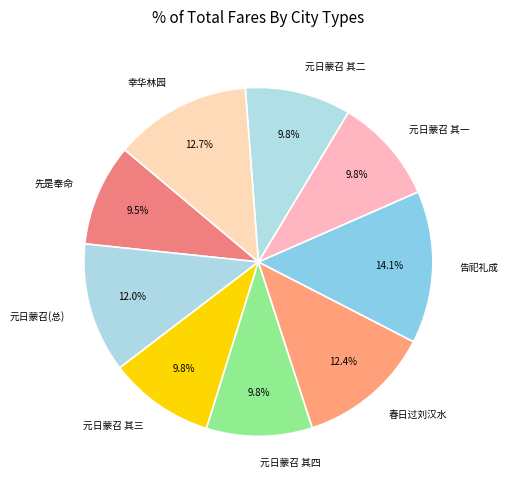

What is the largest slice in the pie chart?

告祀礼成